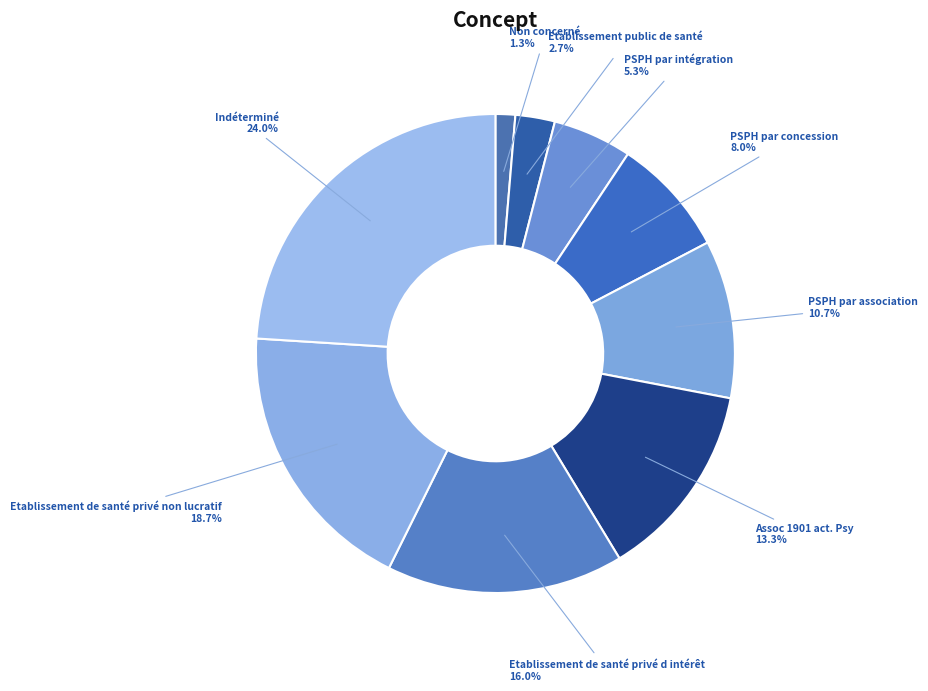

To the nearest percent, what is the difference between the largest and smallest slice percentages?

23%